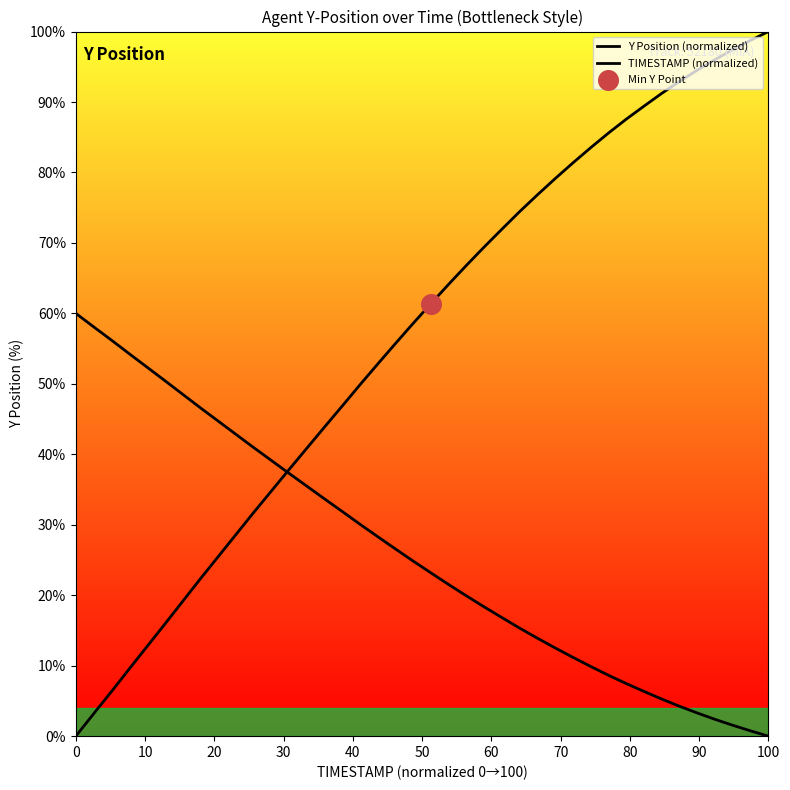

Which series reaches the minimum Y coordinate?

Y Position (normalized)